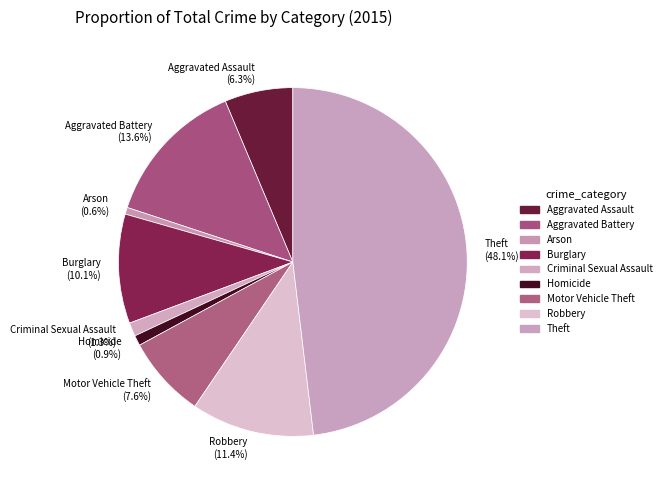

How many segments does this pie chart have?

9